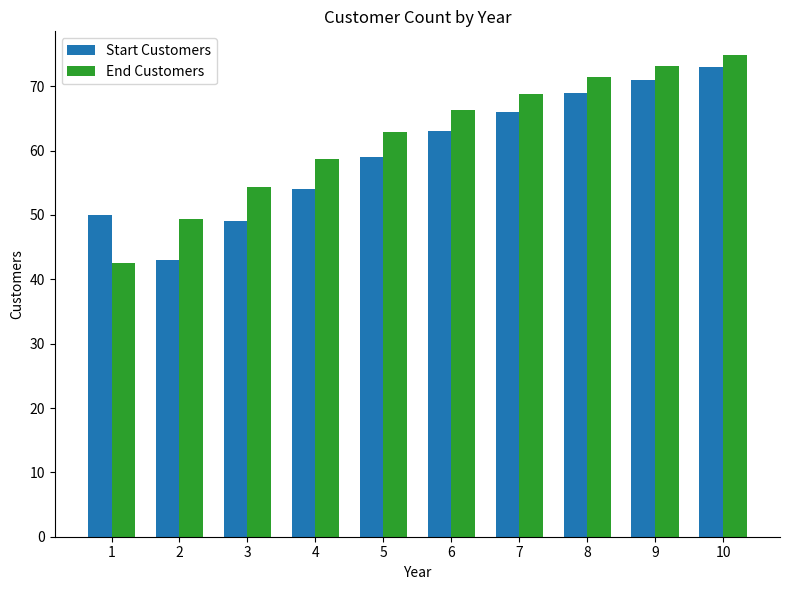

What are all the series names shown in the legend?

Start Customers, End Customers